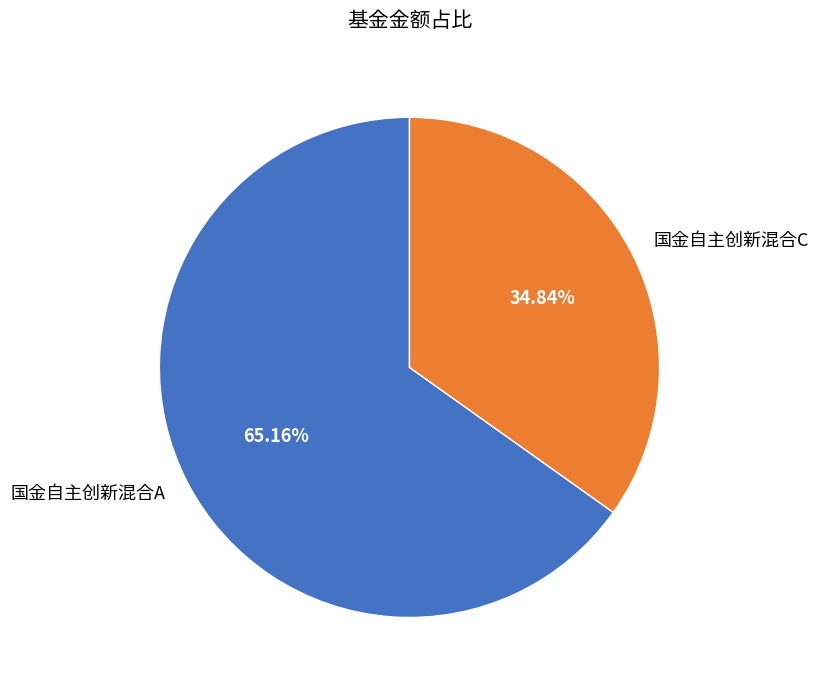

The 国金自主创新混合C slice represents 35% of the pie. True or false?

True